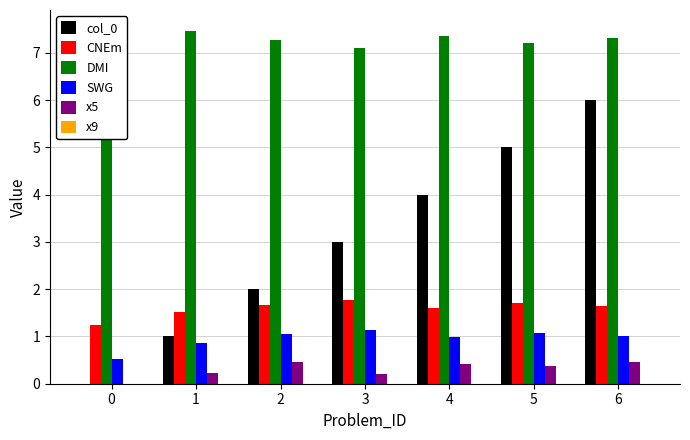

What is the total value across all series at 3?

13.2